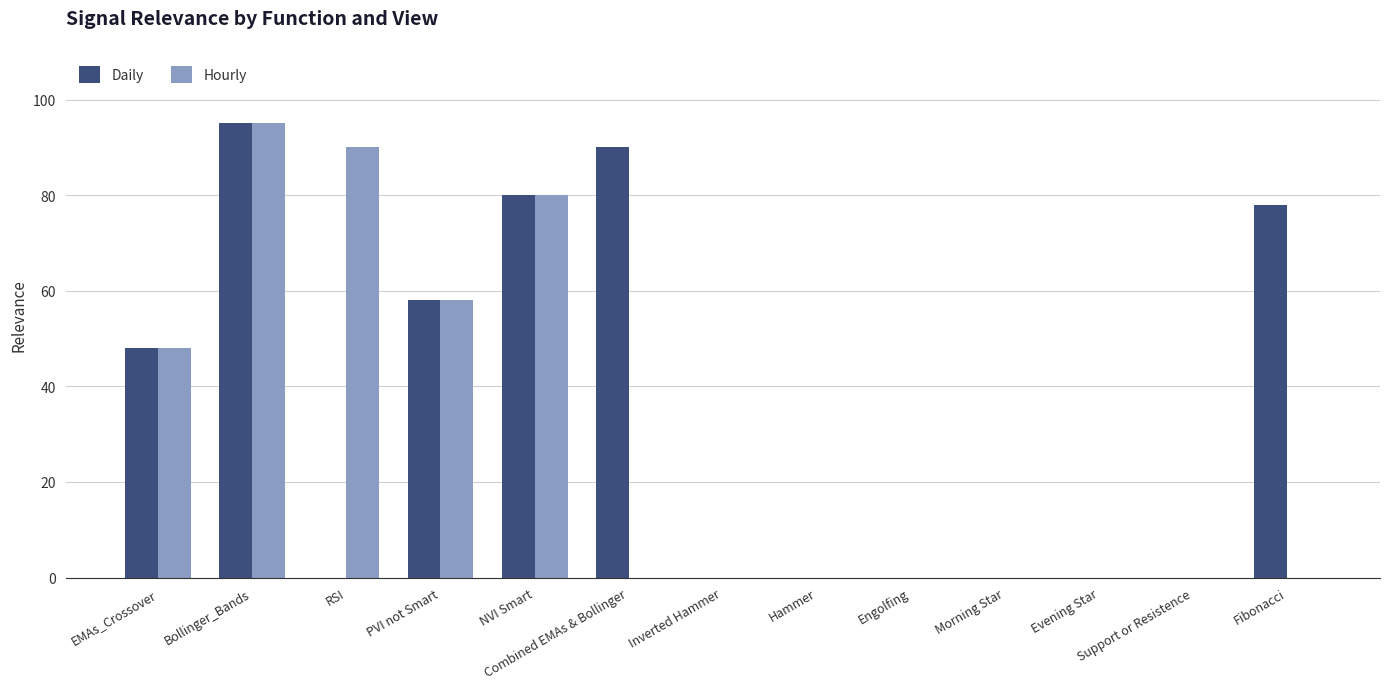

What are all the series names shown in the legend?

Daily, Hourly